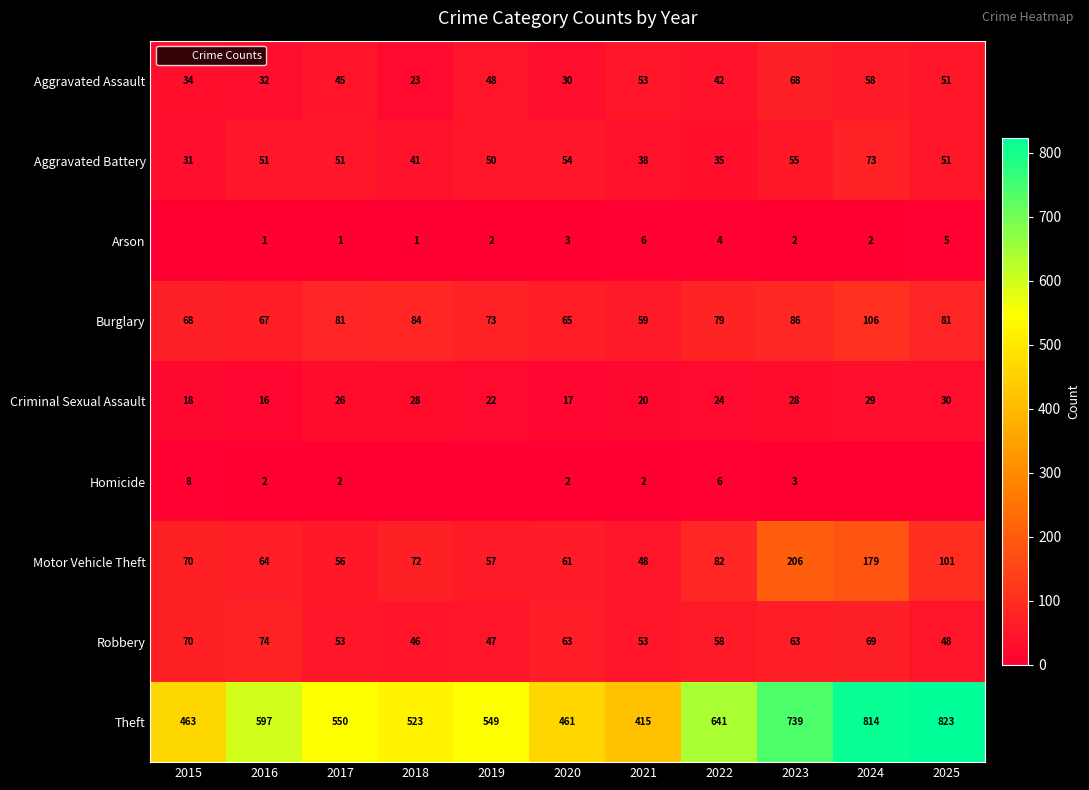

What is the difference between the maximum and second lowest values in the Theft series?

362